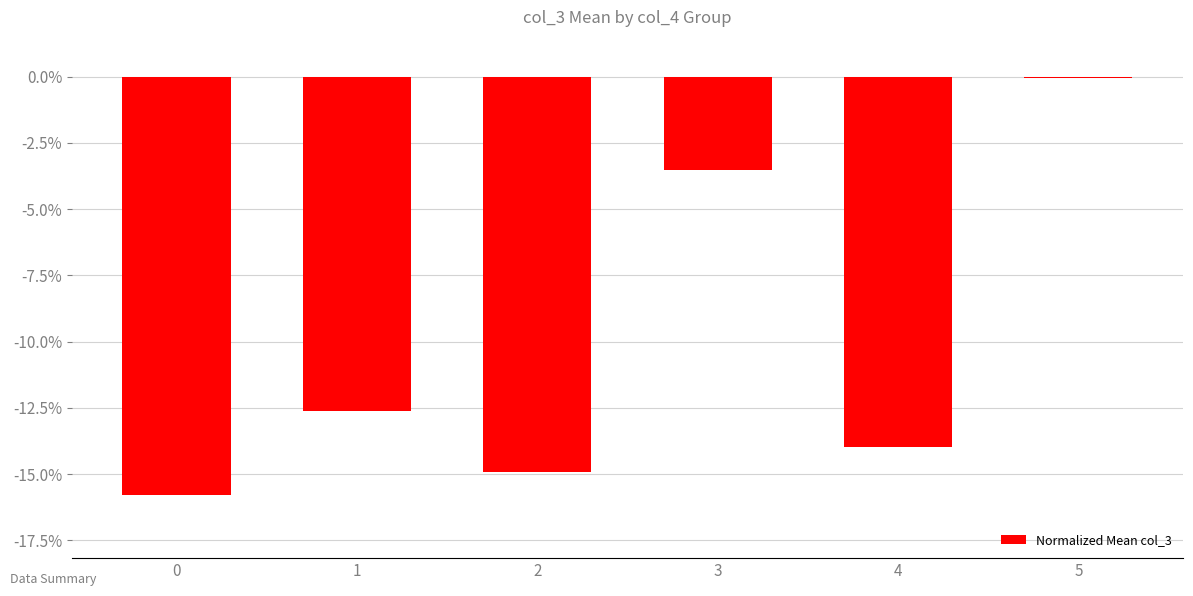

How many distinct data groups are displayed?

1